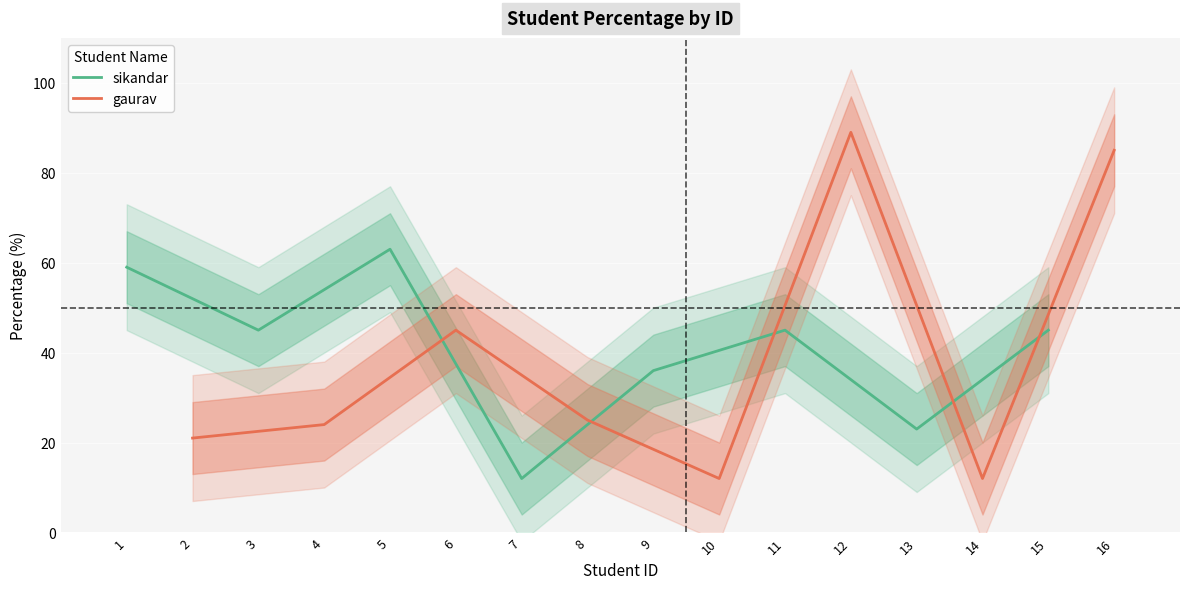

Is it true that sikandar equals 63 at 5?

True